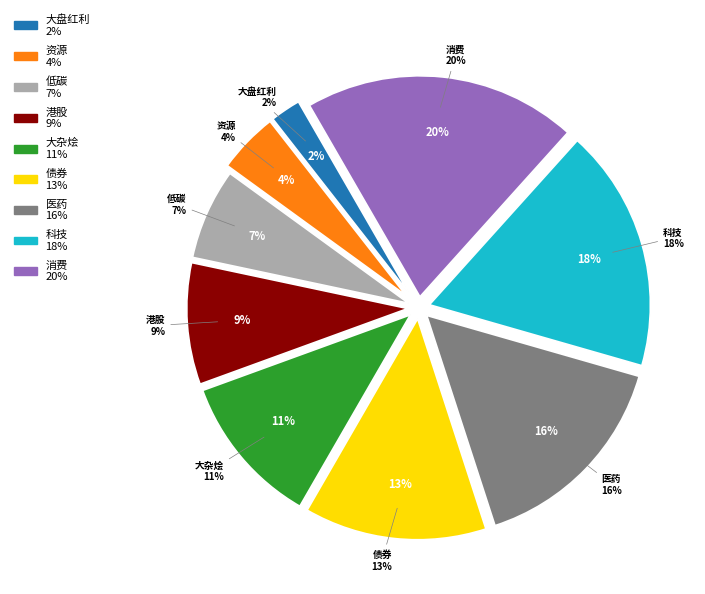

Which slice is the largest?

消费